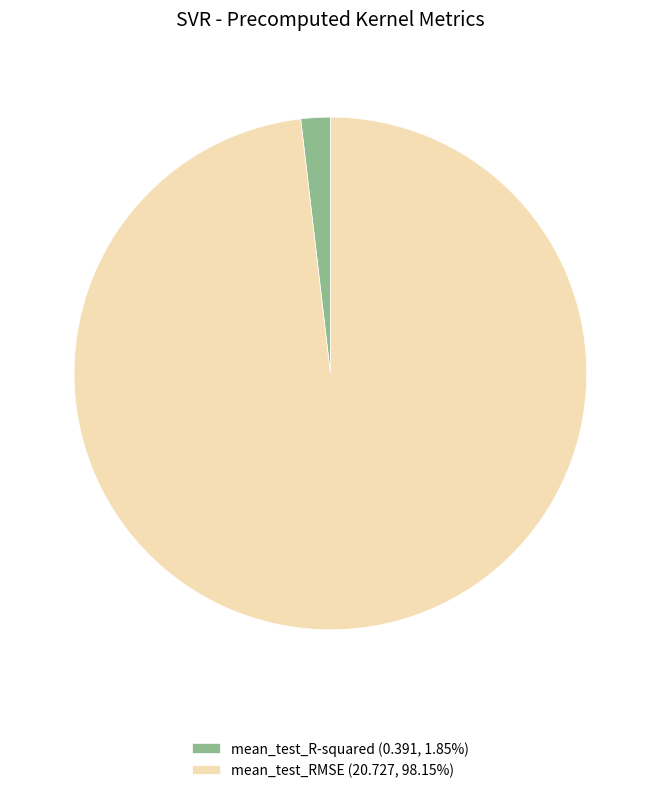

Which category accounts for the majority?

mean_test_RMSE